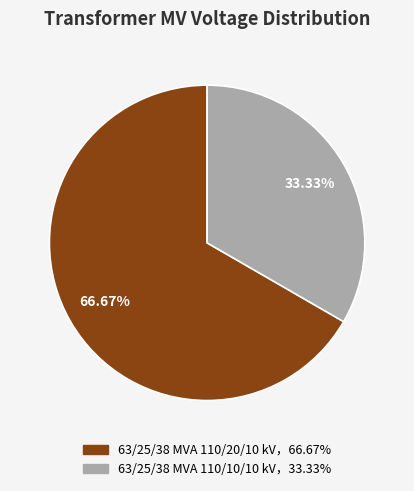

Is there a majority slice in this chart?

Yes